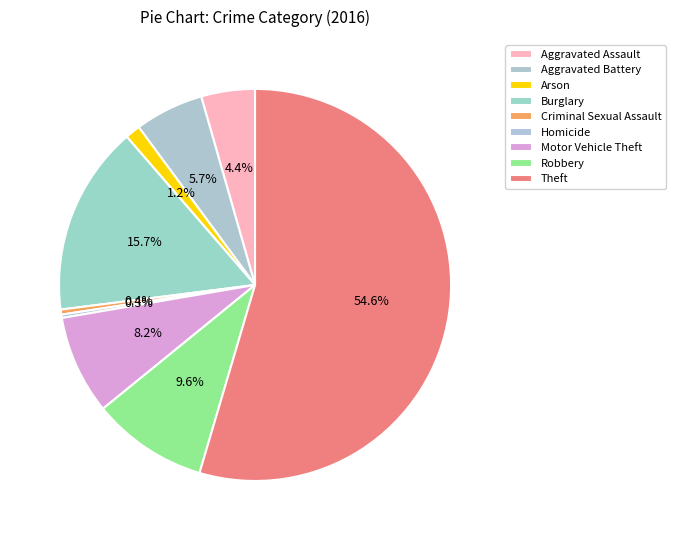

Does Theft represent more than half of the total?

Yes